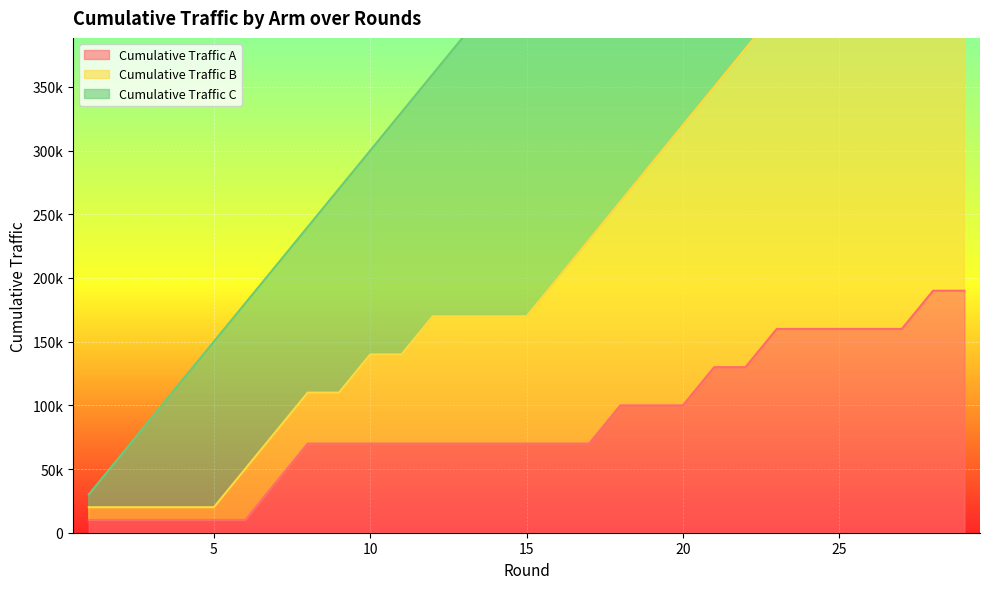

What is the value of the Cumulative Traffic B point at the 4th from the left?

20000